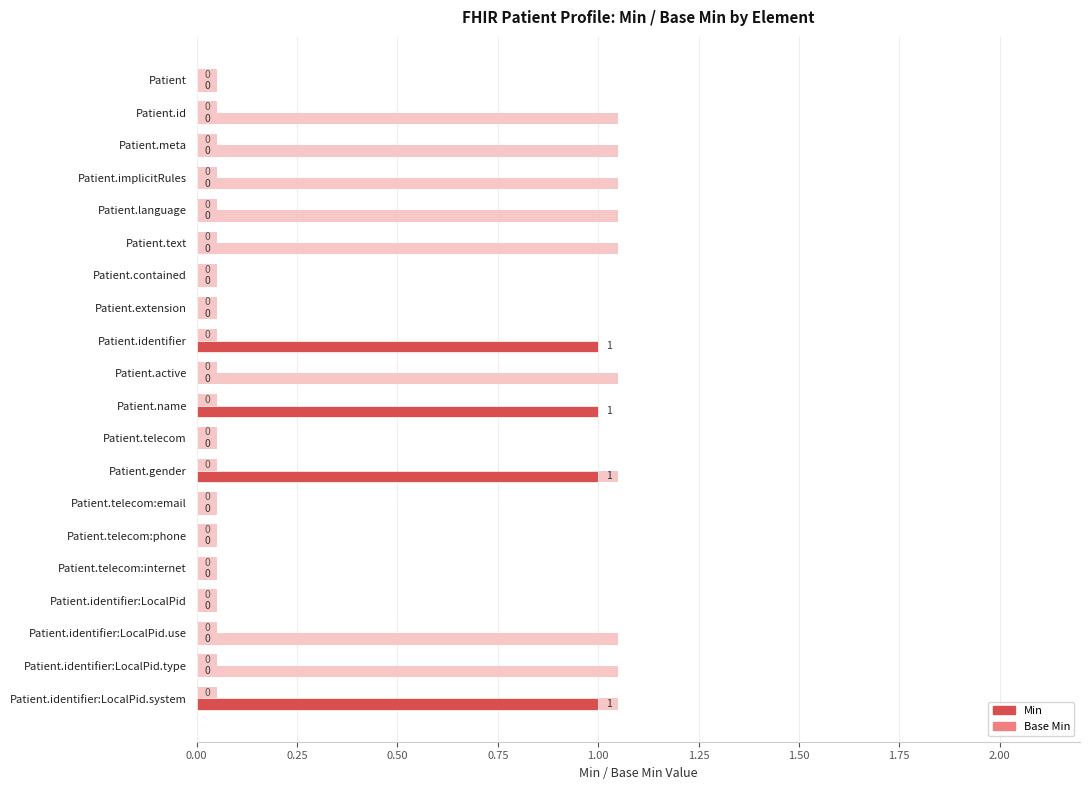

List the series in order of their peak value, highest first.

Min, Base Min